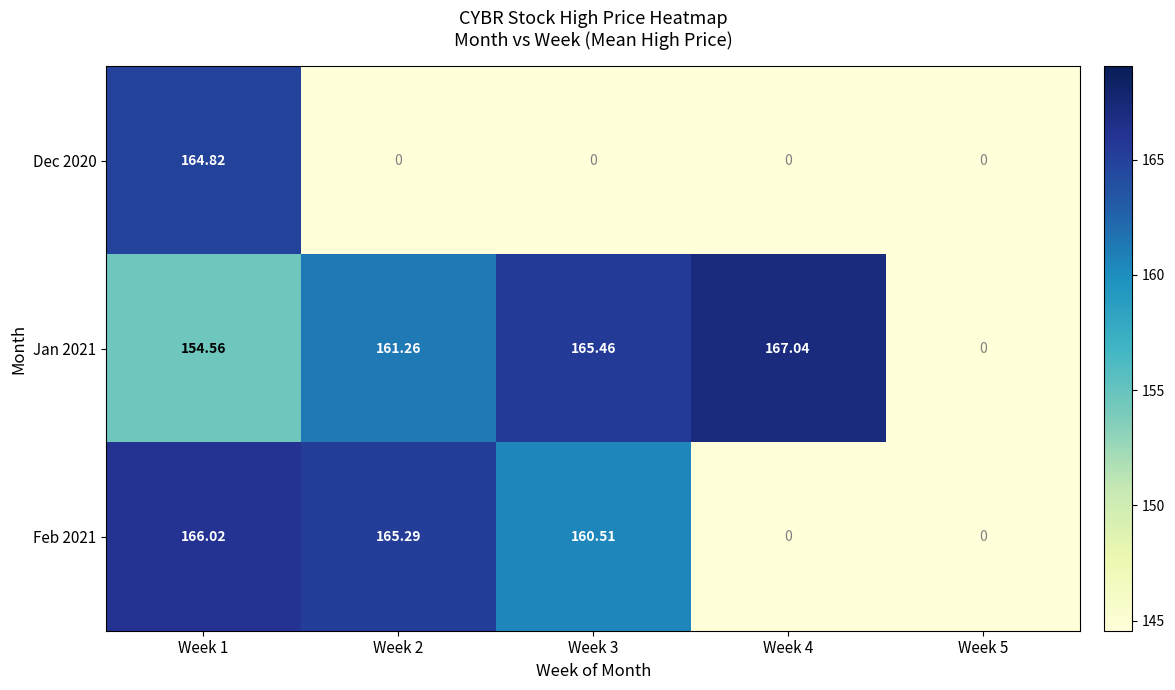

True or false: Jan 2021 has a value of 33.3 at Week 2.

False